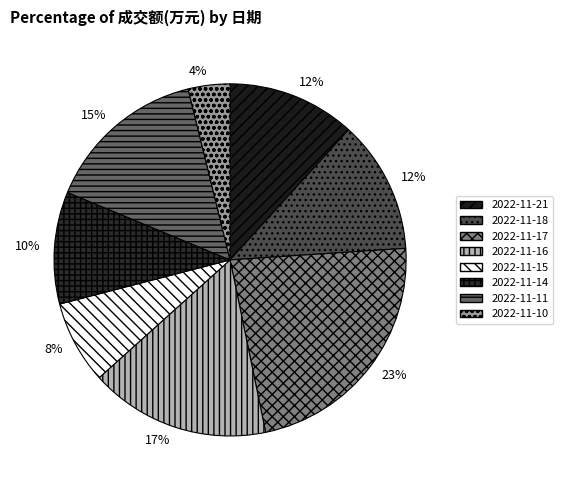

Combined, do 2022-11-16 and 2022-11-17 account for over 50%?

No